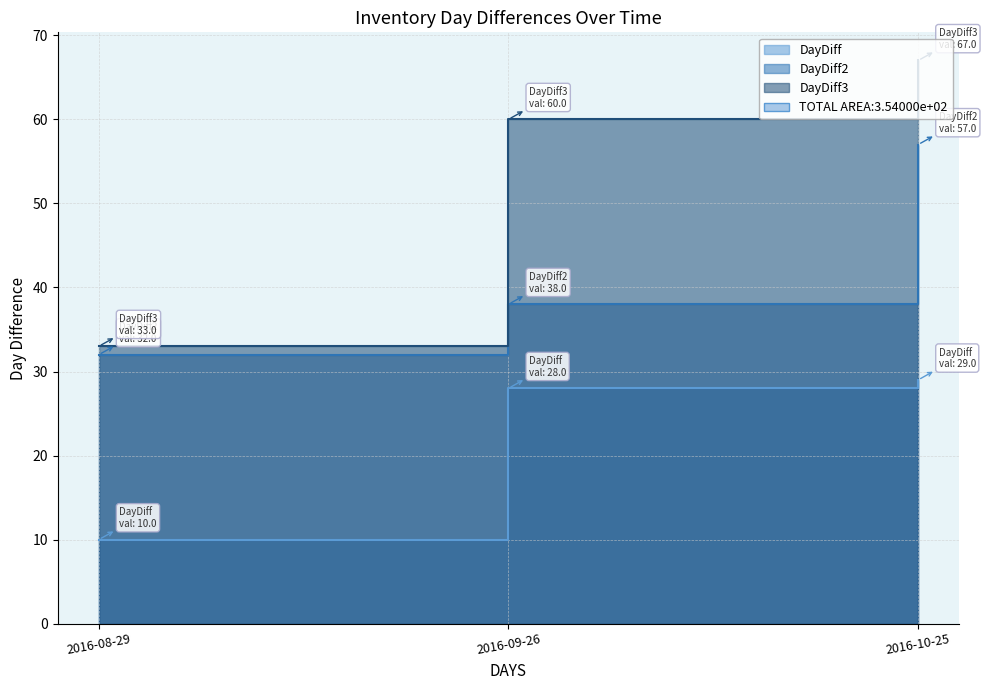

What is the value of the DayDiff point at the 3rd from the left?

29